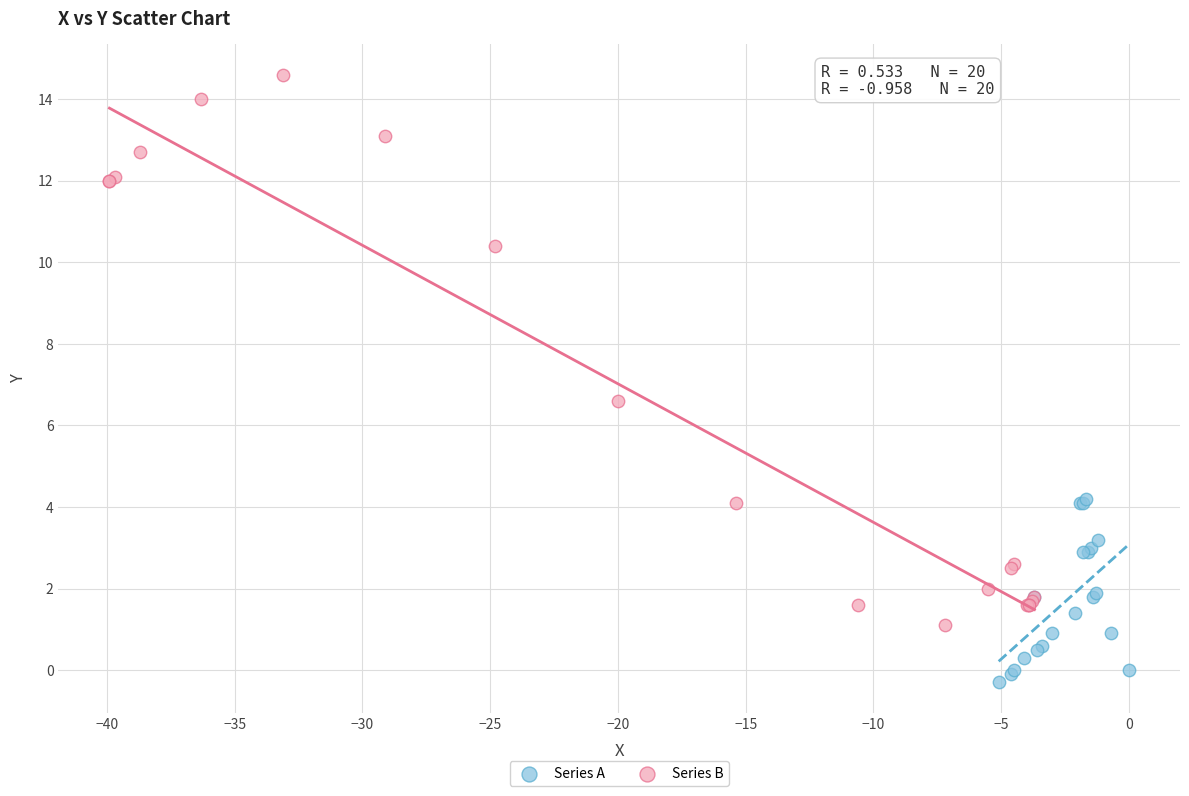

Which series has the largest Y range (max minus min)?

Series B